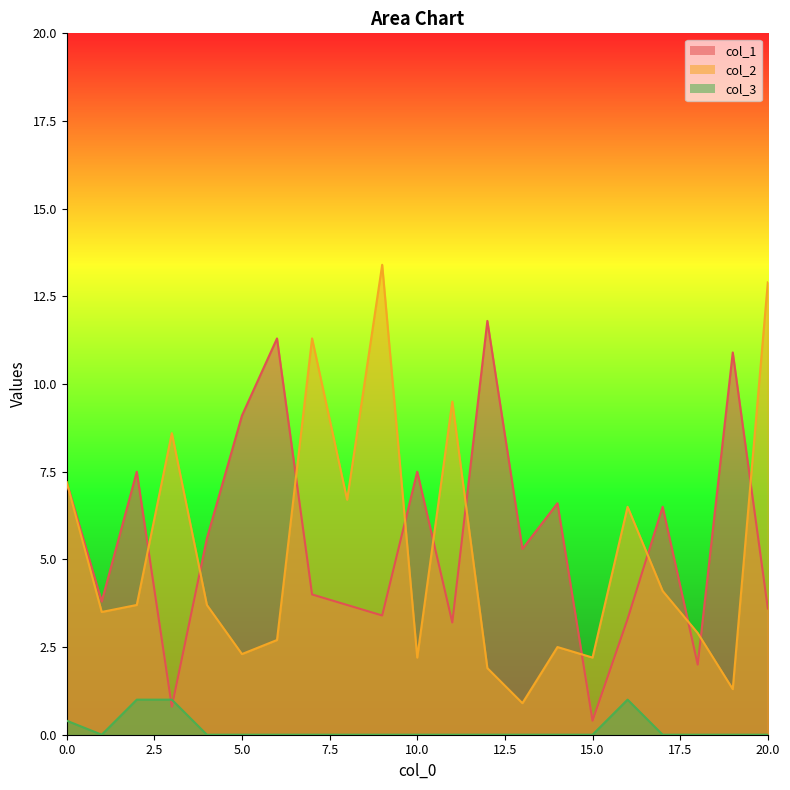

Where do col_1 and col_2 first cross each other?

2 and 3